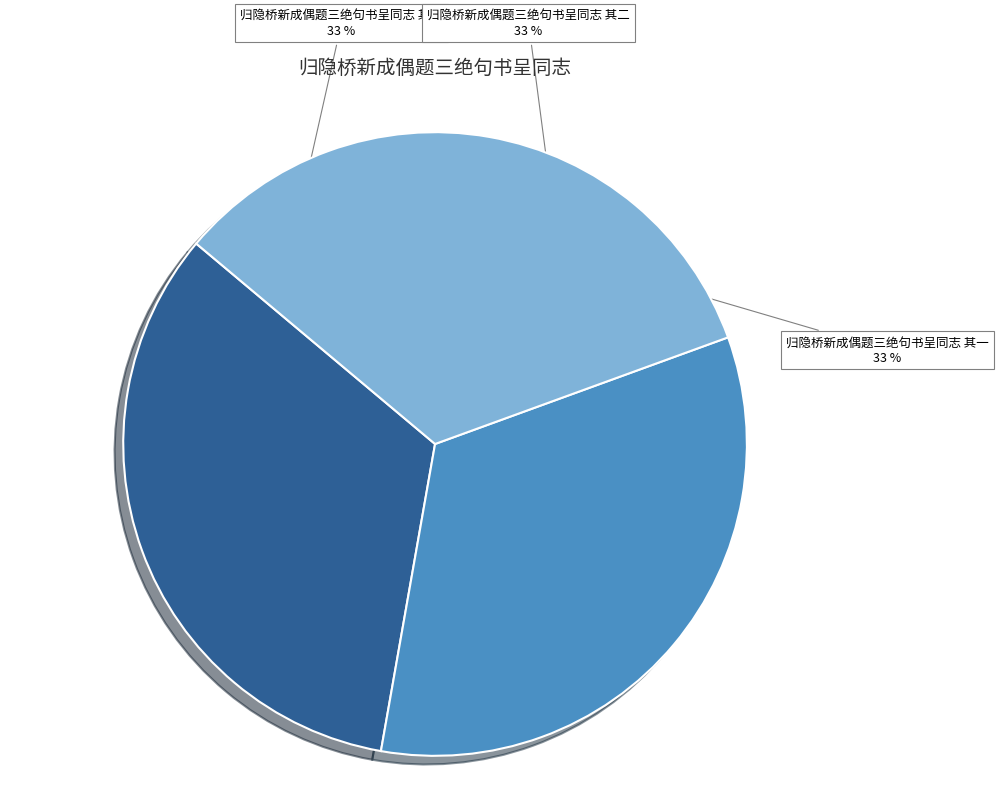

To the nearest percent, what is the average slice percentage?

33%